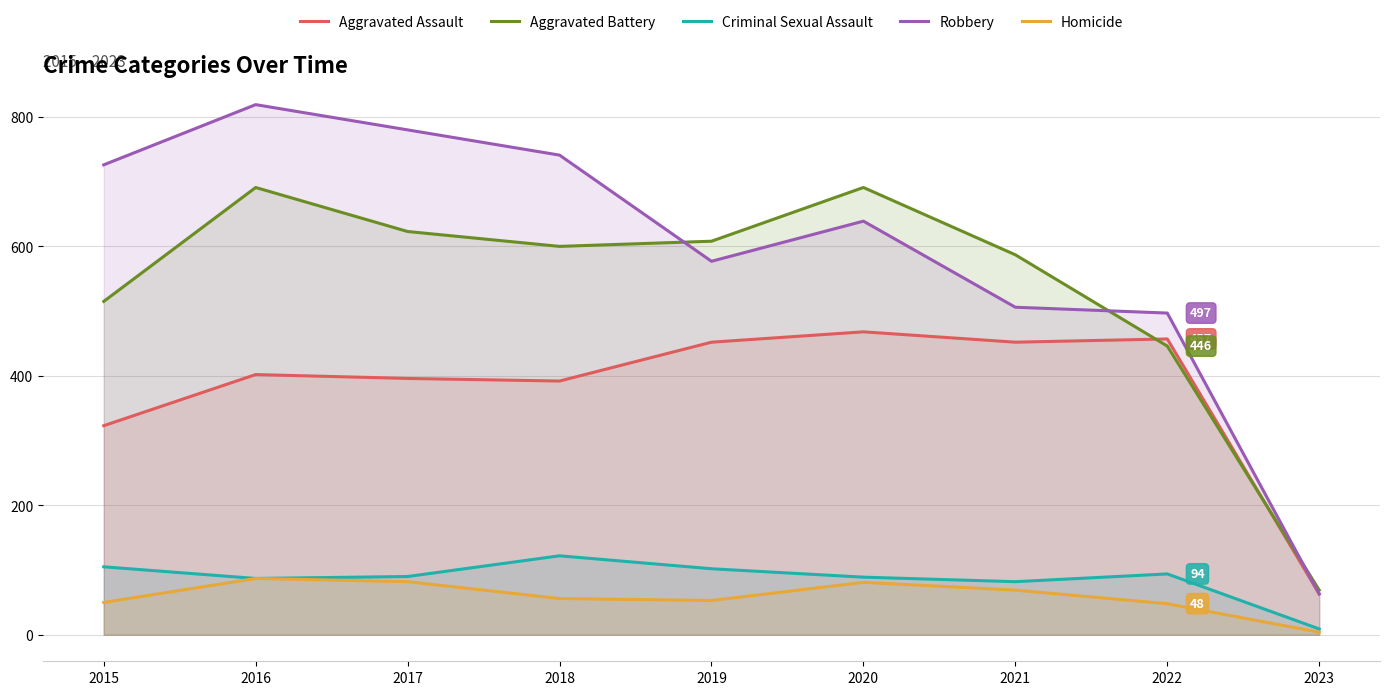

What is the value of the Criminal Sexual Assault point at the 9th from the left?

9